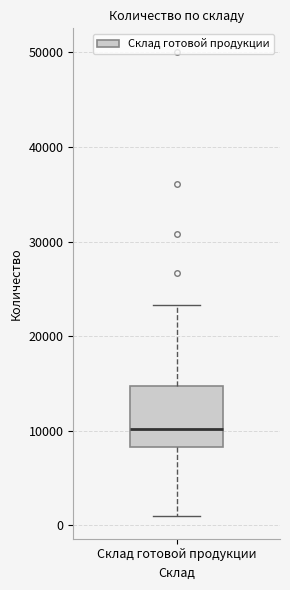

Where does the lower whisker of the box for Склад готовой продукции end on the y-axis? The values are not printed on the chart, so give them approximately, as read against the axis.

1000